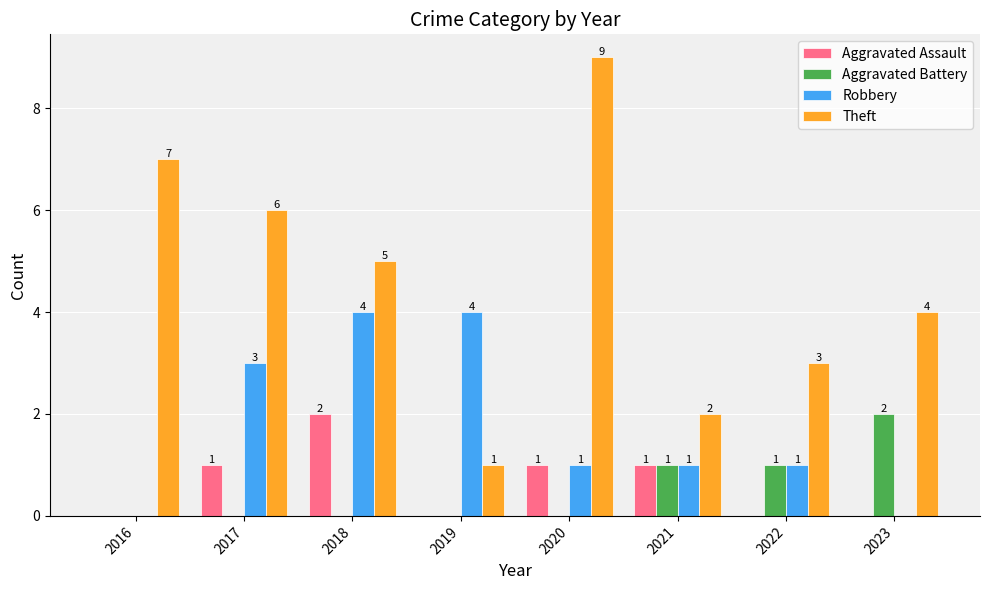

Count the number of categories in the chart.

8